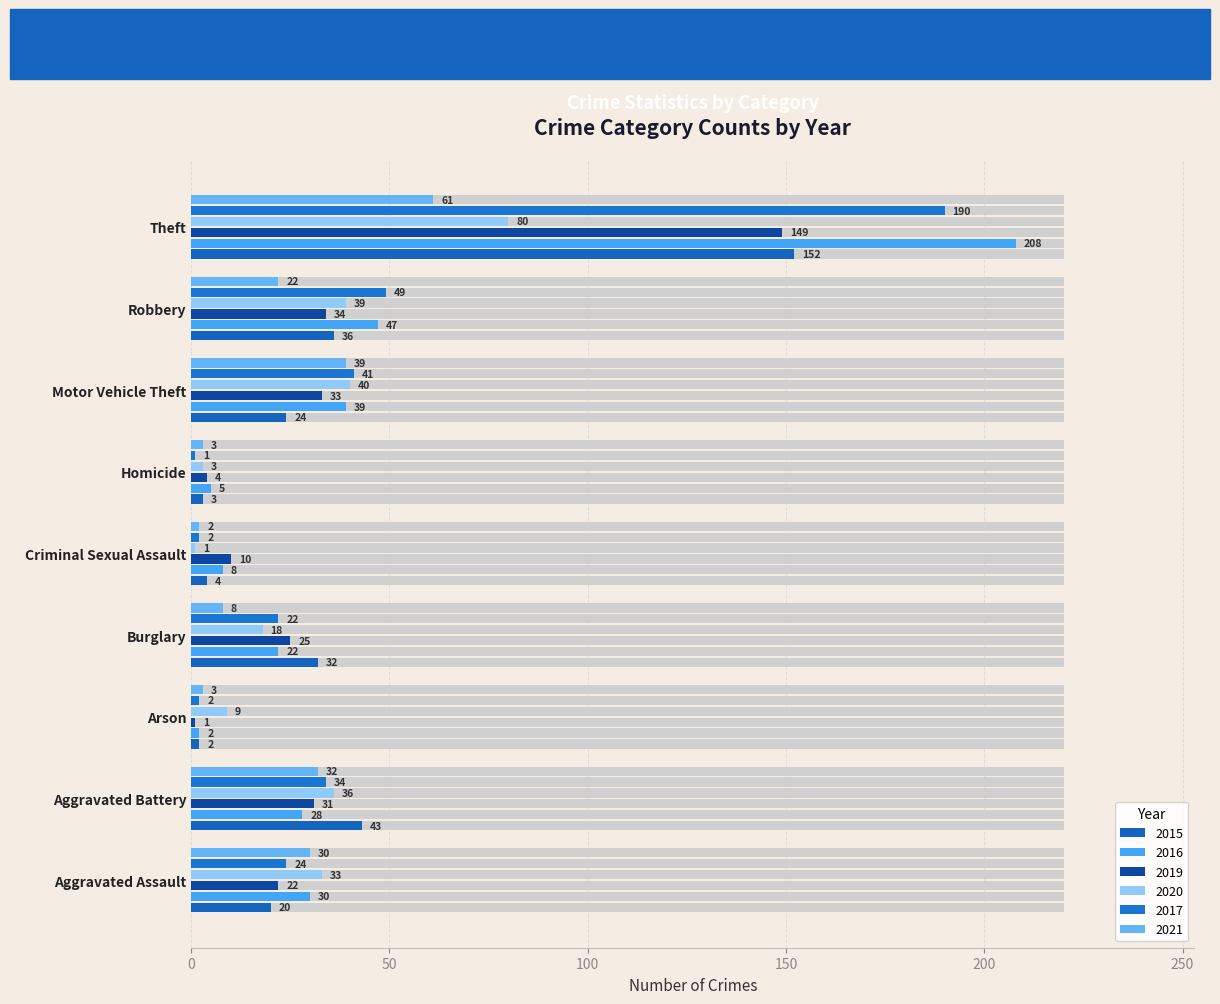

Which label corresponds to the largest value in the chart?

Theft